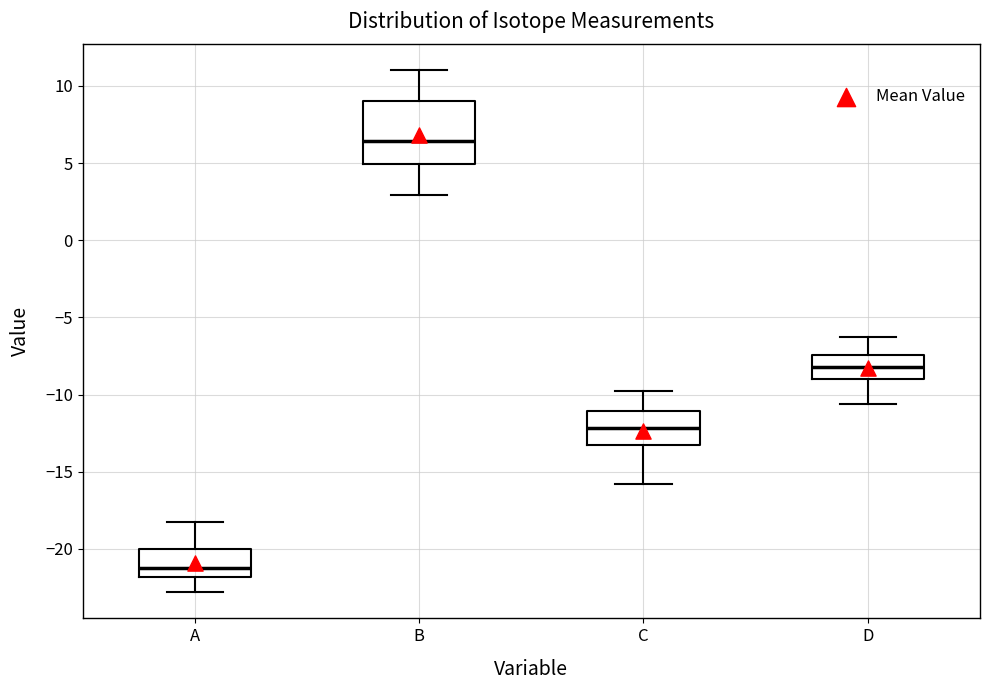

Where does the median line of the box for B sit on the y-axis? The values are not printed on the chart, so give them approximately, as read against the axis.

6.5